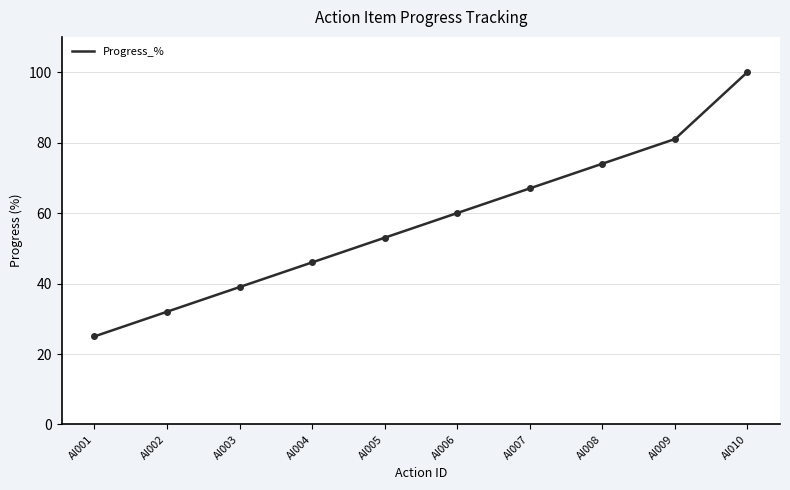

At which category does the chart reach its minimum across all series?

AI001